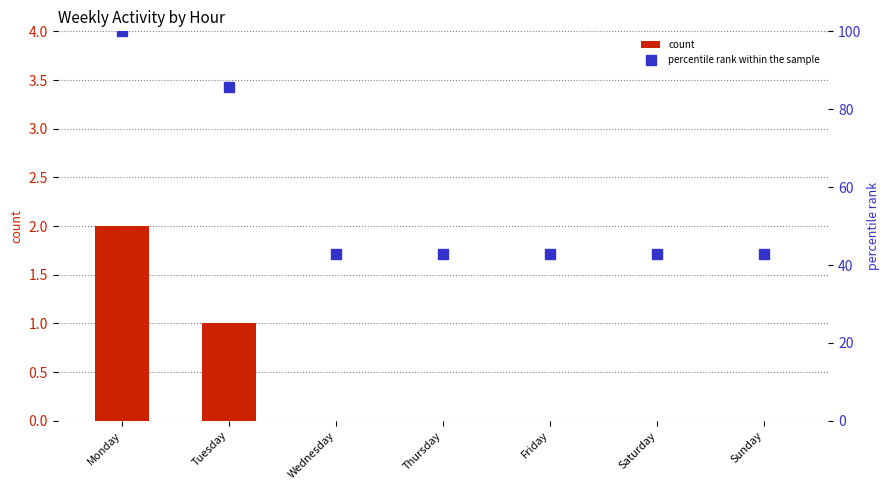

The percentile rank within the sample series shows 19.7 at Wednesday. True or false?

False